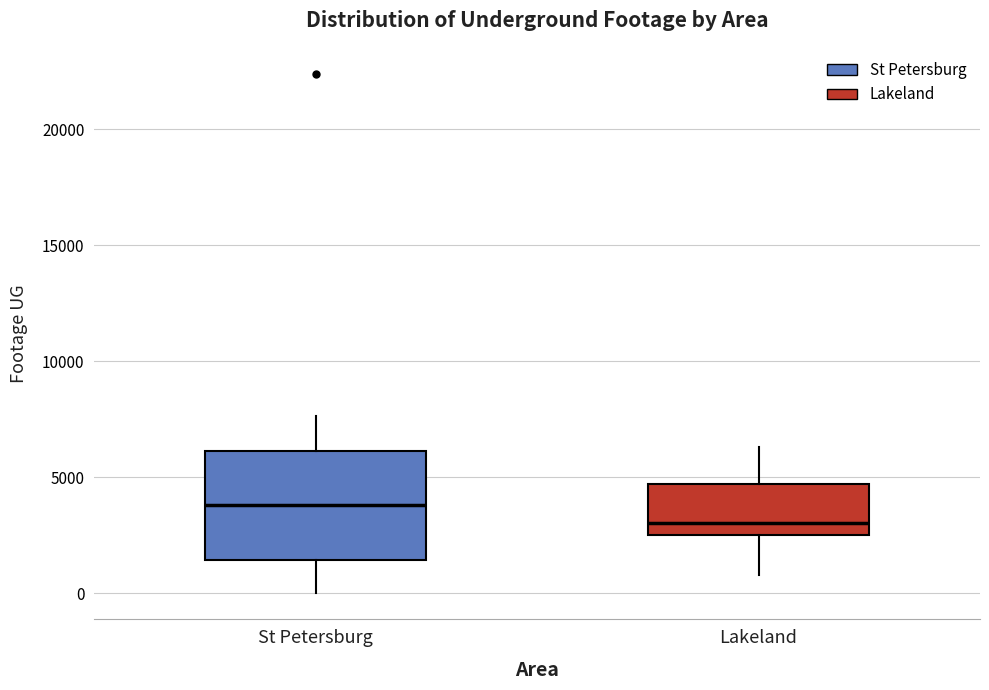

Reading left to right, read every box against the y-axis: the position of its median line, the range the box covers, and the ends of its whiskers. The values are not printed on the chart, so give them approximately, as read against the axis.

St Petersburg: median 4000, box 1500 to 6000, whiskers 0 to 7500
Lakeland: median 3000, box 2500 to 4500, whiskers 1000 to 6500